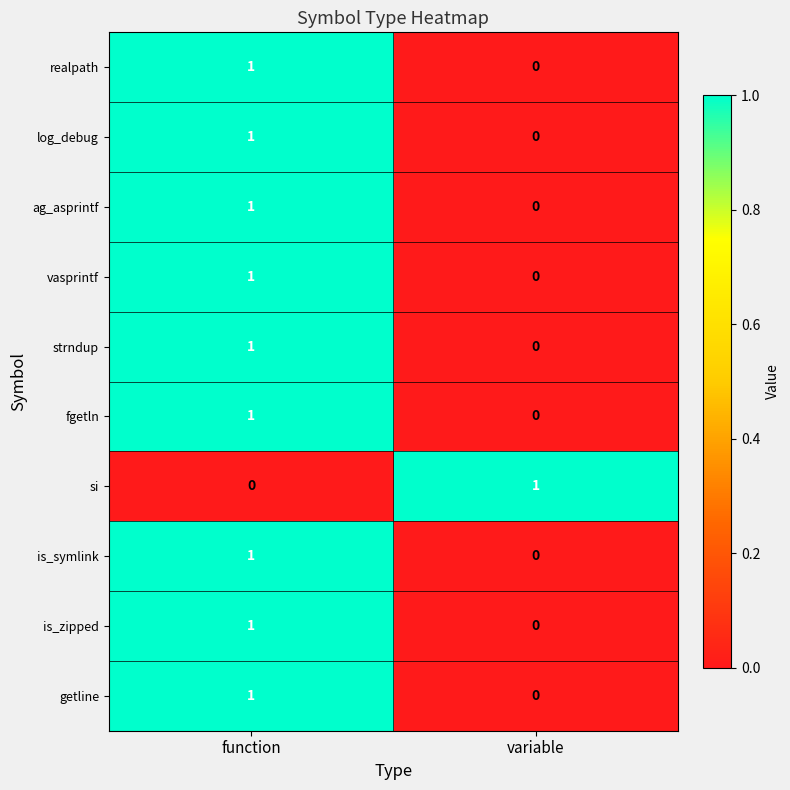

The strndup series shows -1 at variable. True or false?

False